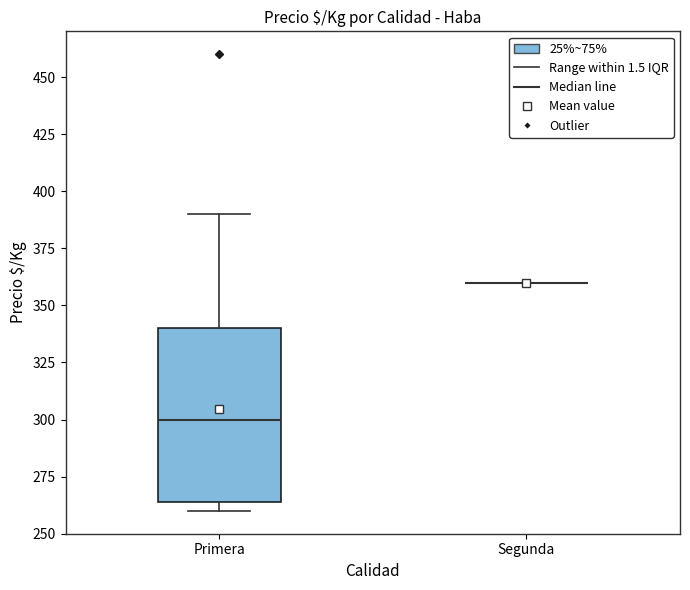

Reading left to right, read every box against the y-axis: the position of its median line, the range the box covers, and the ends of its whiskers. The values are not printed on the chart, so give them approximately, as read against the axis.

Primera: median 300, box 265 to 340, whiskers 260 to 390
Segunda: box collapsed to a line at 360, whiskers 360 to 360